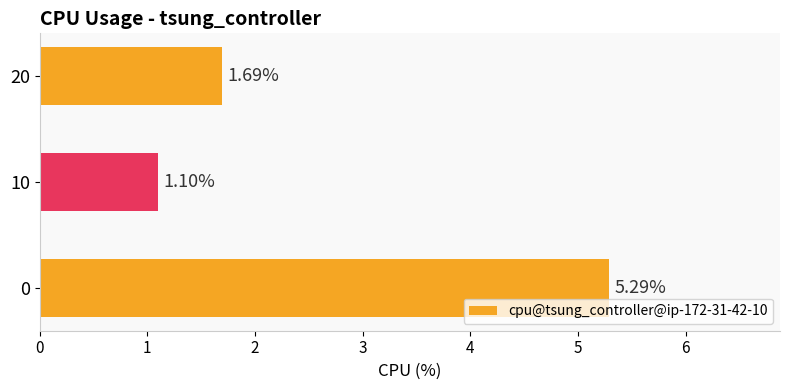

List the labels in order of value, smallest first.

10, 20, 0